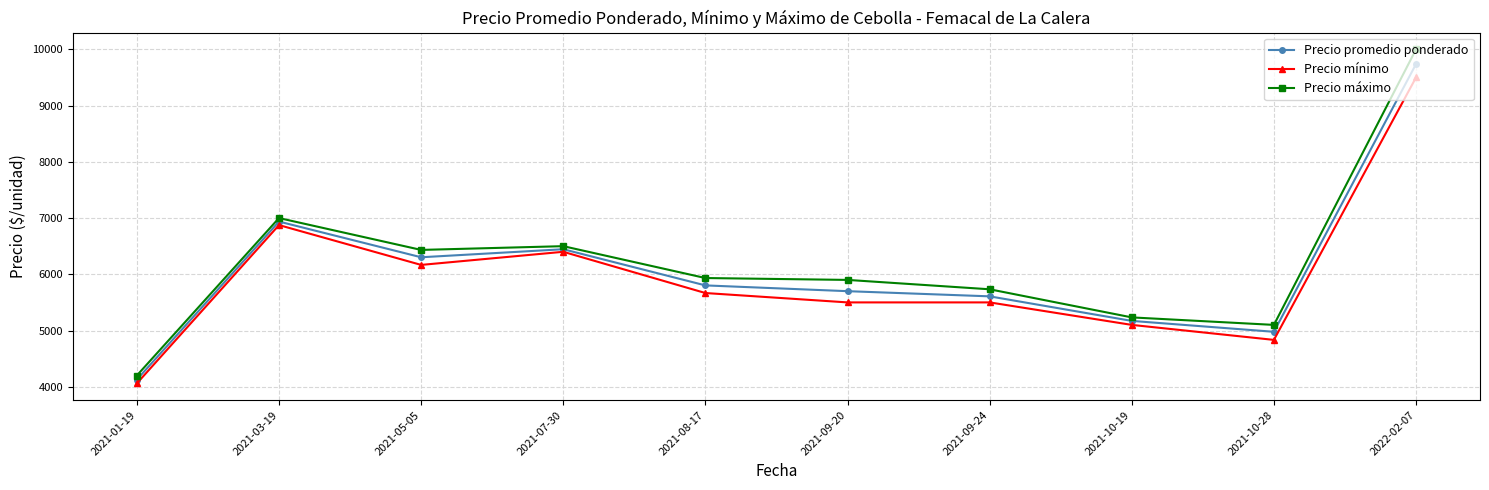

What is the lowest value of the Precio máximo series?

4200.0